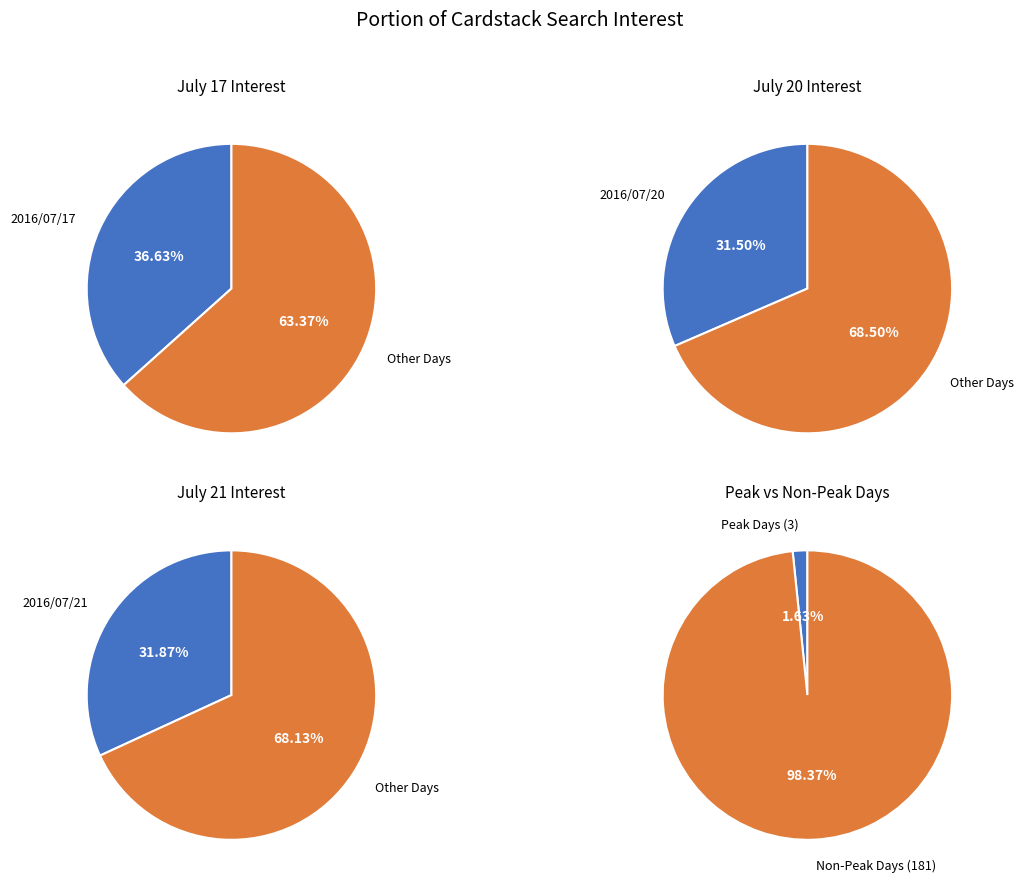

What percentage is the 2016/07/17 slice, to the nearest percent?

37%